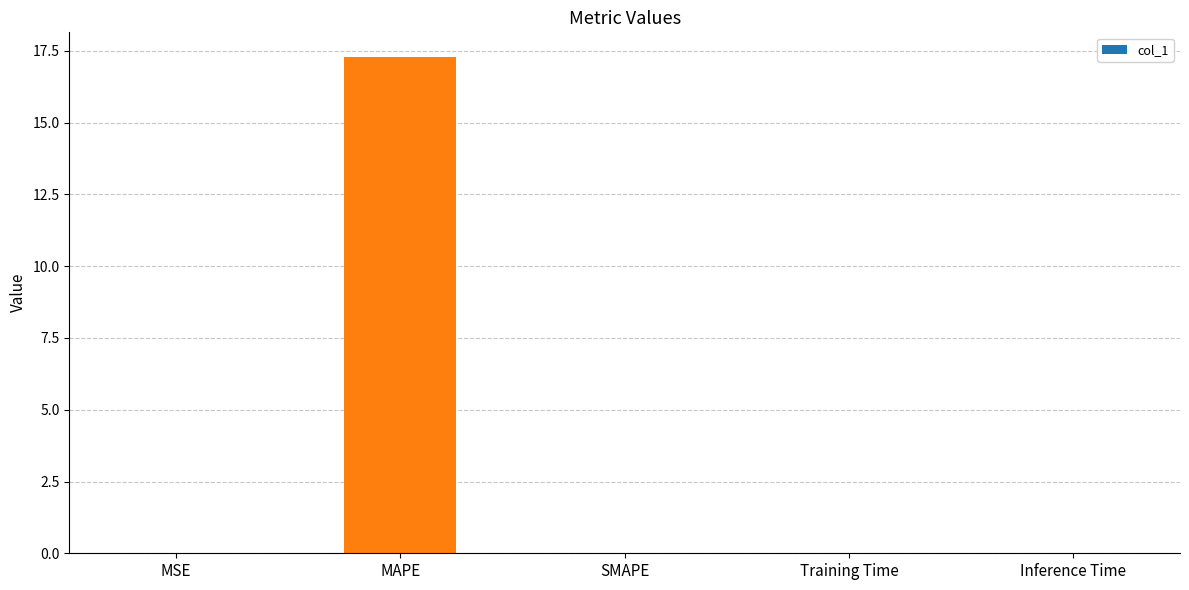

Which label corresponds to the largest value in the chart?

MAPE